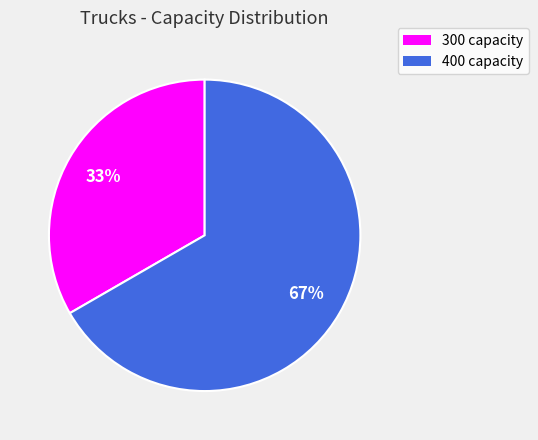

Is there any slice that represents more than half of the pie?

Yes